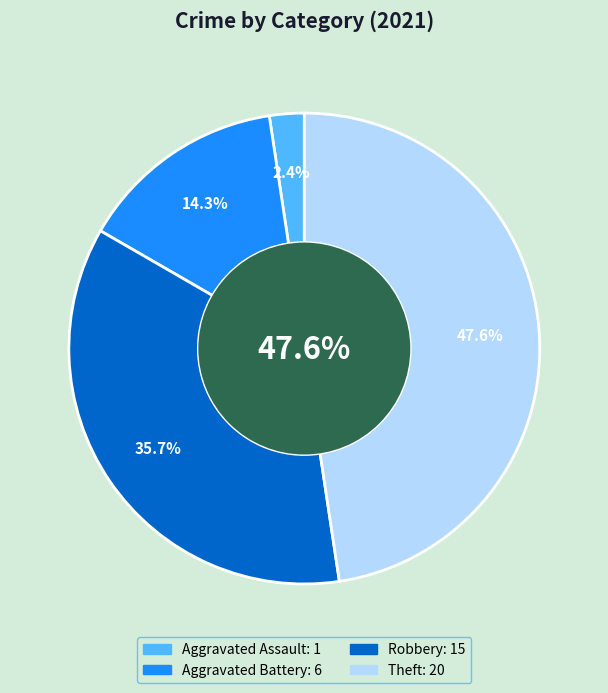

Do Aggravated Assault and Theft together represent more than half of the pie?

No